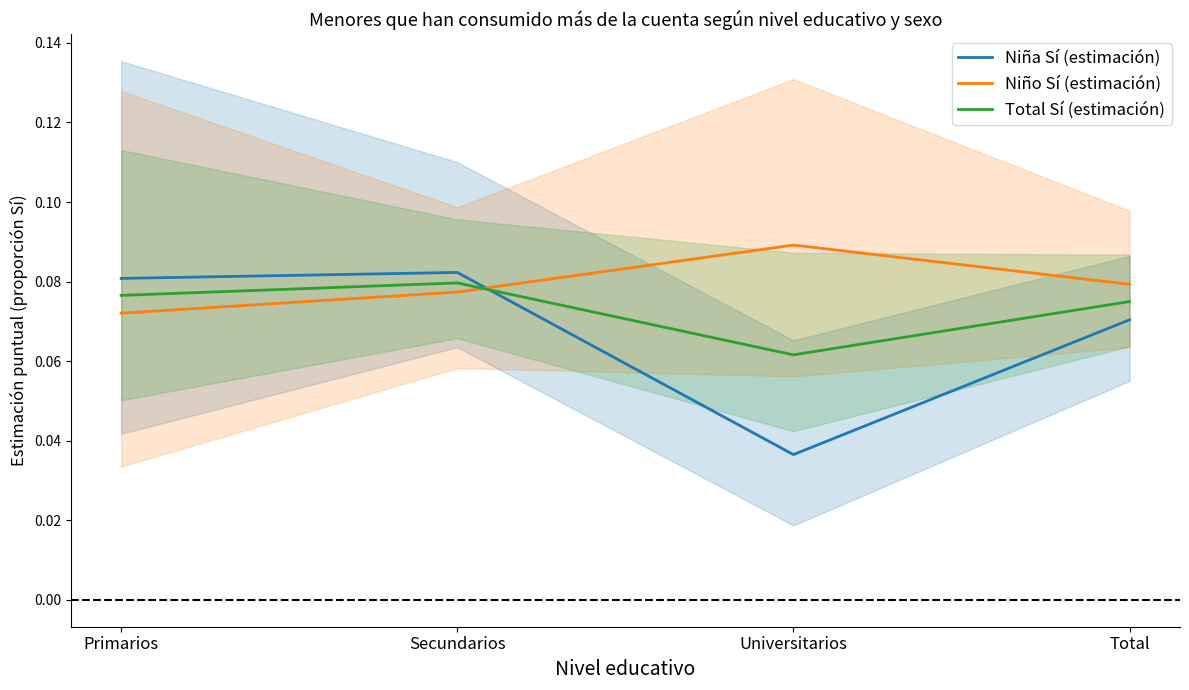

Reading left to right, what are all the values shown in this chart?

Niña Sí (estimación): Primarios=0.1	Secundarios=0.1	Universitarios=0.0	Total=0.1
Niño Sí (estimación): Primarios=0.1	Secundarios=0.1	Universitarios=0.1	Total=0.1
Total Sí (estimación): Primarios=0.1	Secundarios=0.1	Universitarios=0.1	Total=0.1